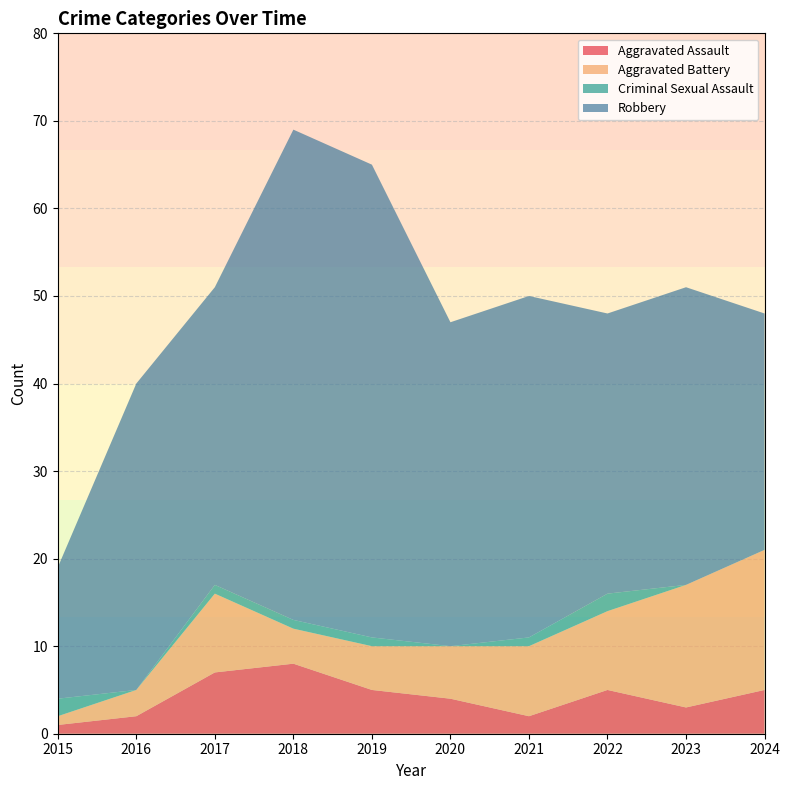

Reading left to right, what are all the values shown in this chart?

Aggravated Assault: 1	2	7	8	5	4	2	5	3	5
Aggravated Battery: 1	3	9	4	5	6	8	9	14	16
Criminal Sexual Assault: 2	0	1	1	1	0	1	2	0	0
Robbery: 15	35	34	56	54	37	39	32	34	27